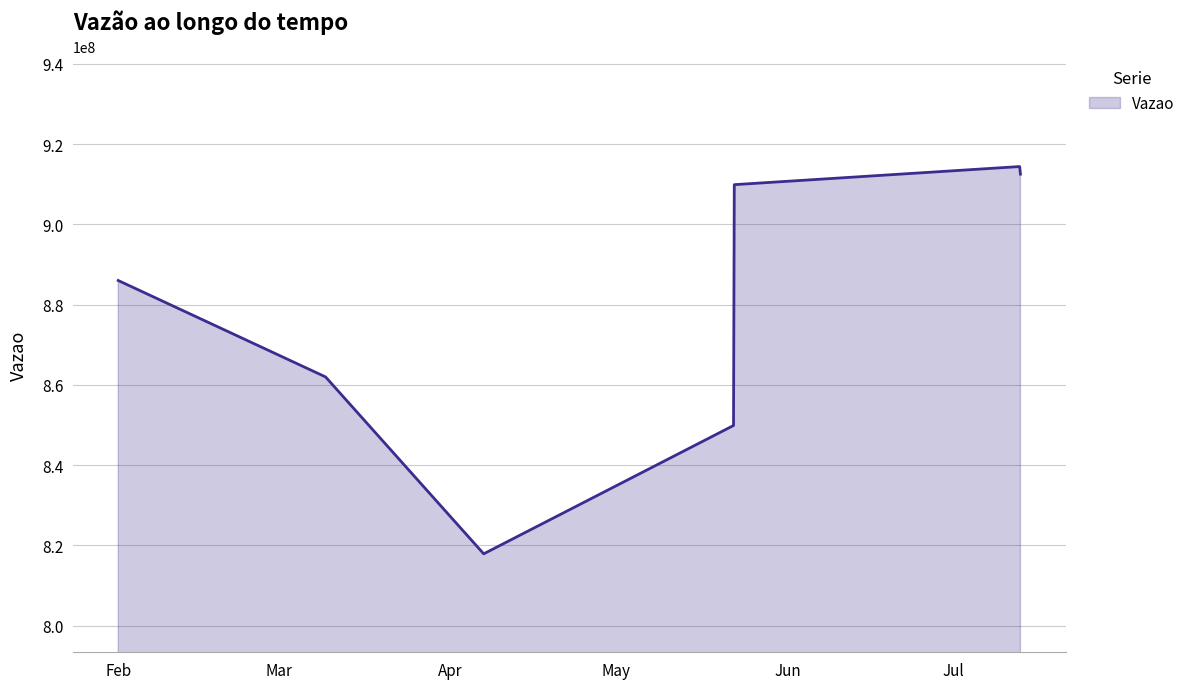

What is the average value?

878944731